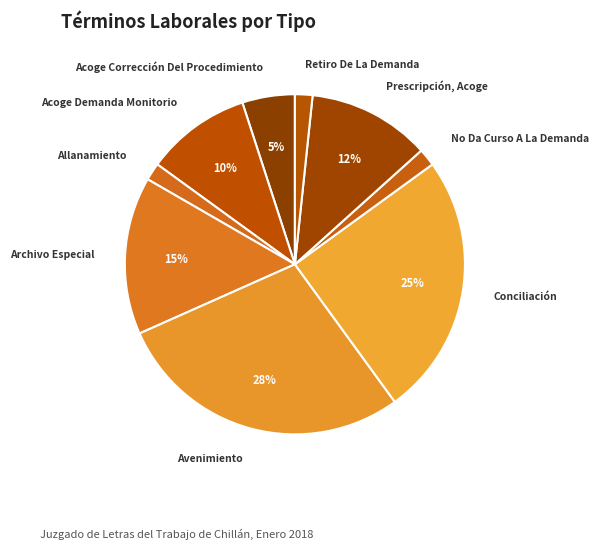

Do Prescripción, Acoge and Archivo Especial together represent more than half of the pie?

No